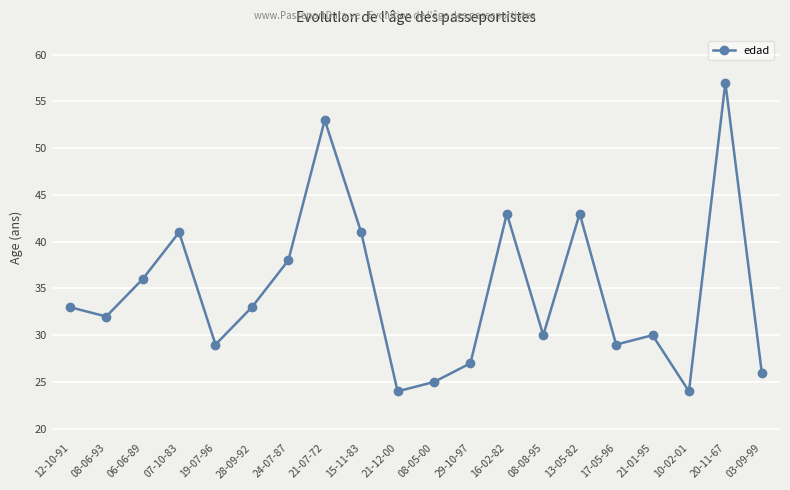

Where is the first local maximum?

07-10-83